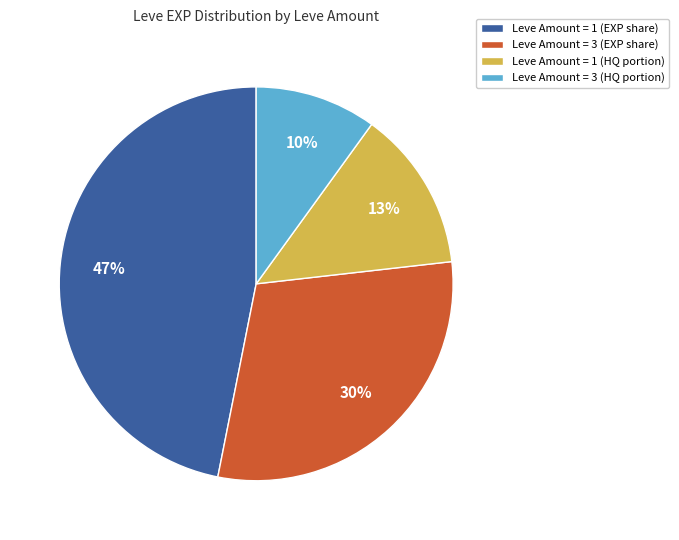

Approximately how many times larger is the value at Leve Amount = 1 (EXP share) compared to Leve Amount = 3 (HQ portion)?

4.7